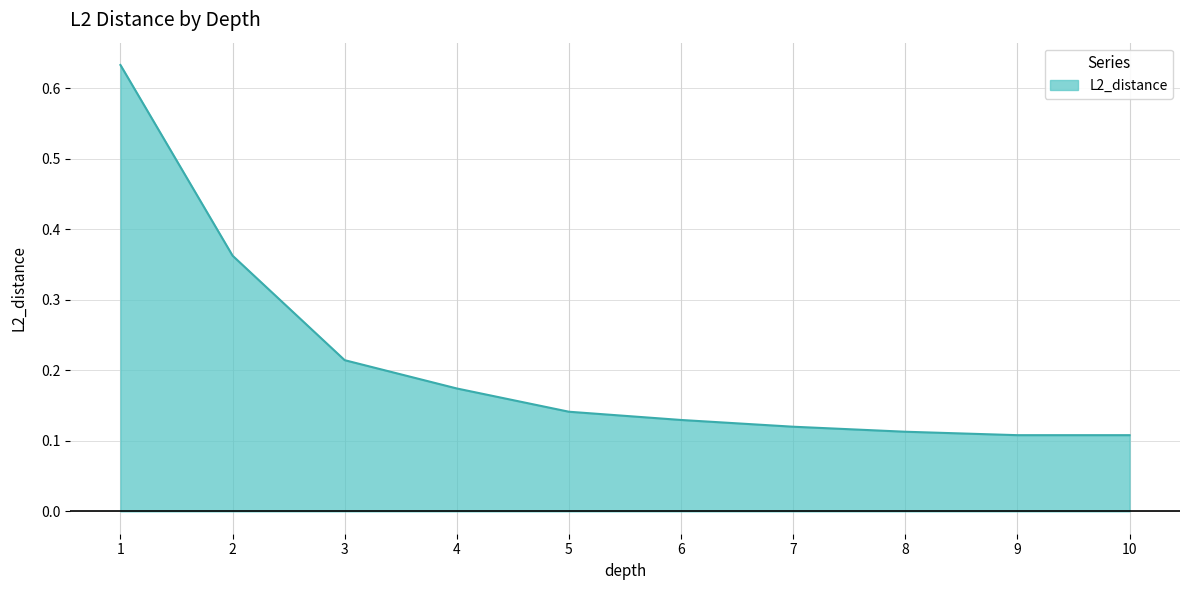

What is the difference between the maximum and minimum values?

0.5